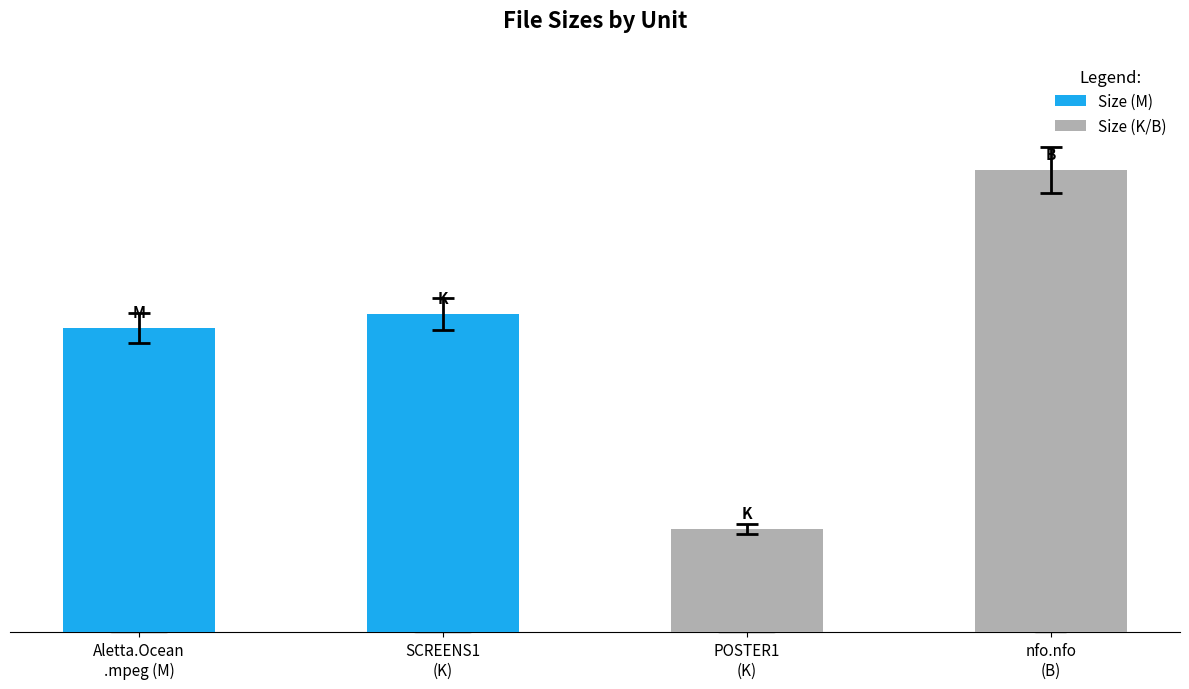

Rank the categories by value from lowest to highest.

POSTER1 (K), Aletta.Ocean .mpeg (M), SCREENS1 (K), nfo.nfo (B)